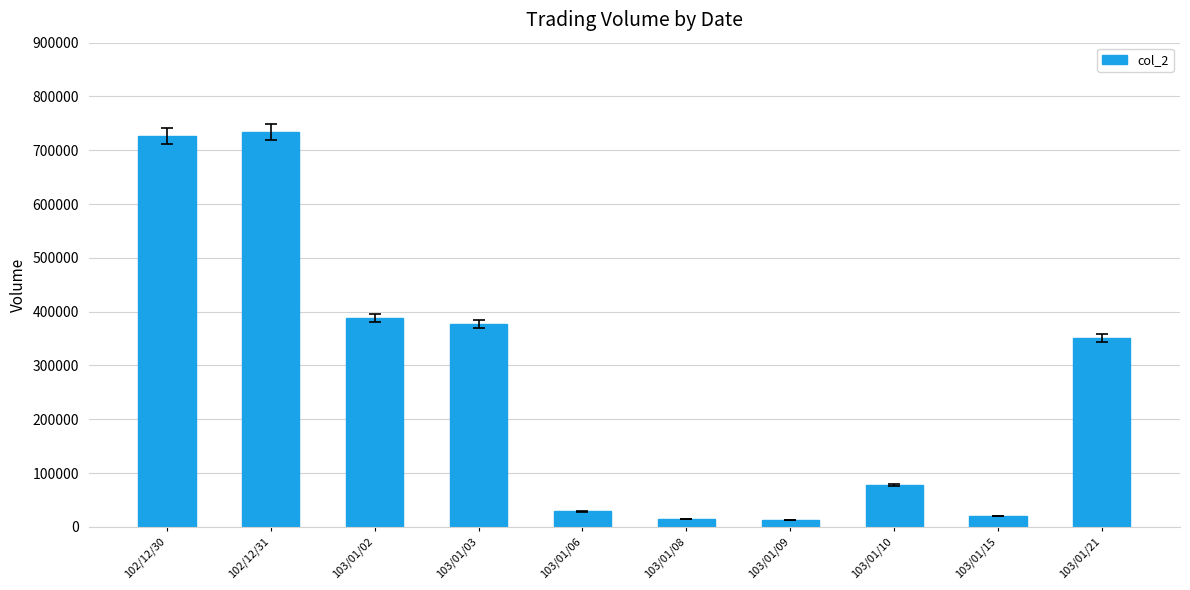

Where is the data nearest to the value 373680?

103/01/03